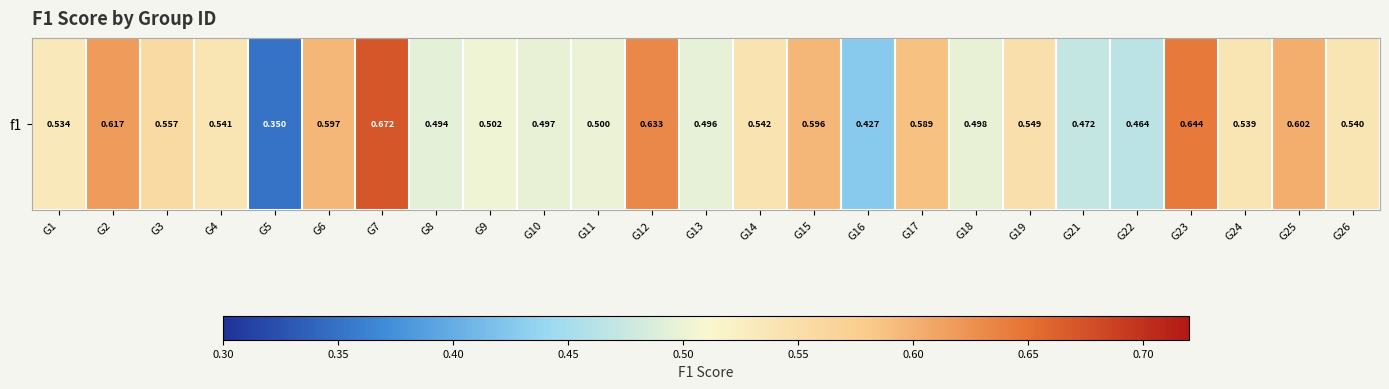

True or false: the data shows 1.0 at G12.

False